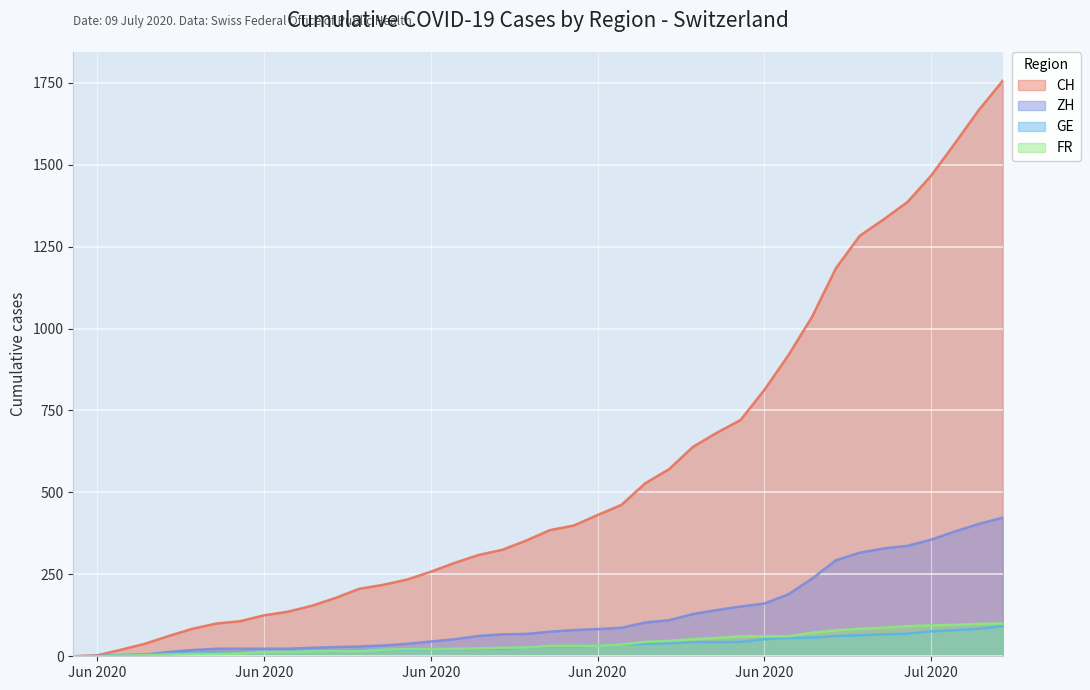

True or false: ZH has more than 2 interior local peaks.

False